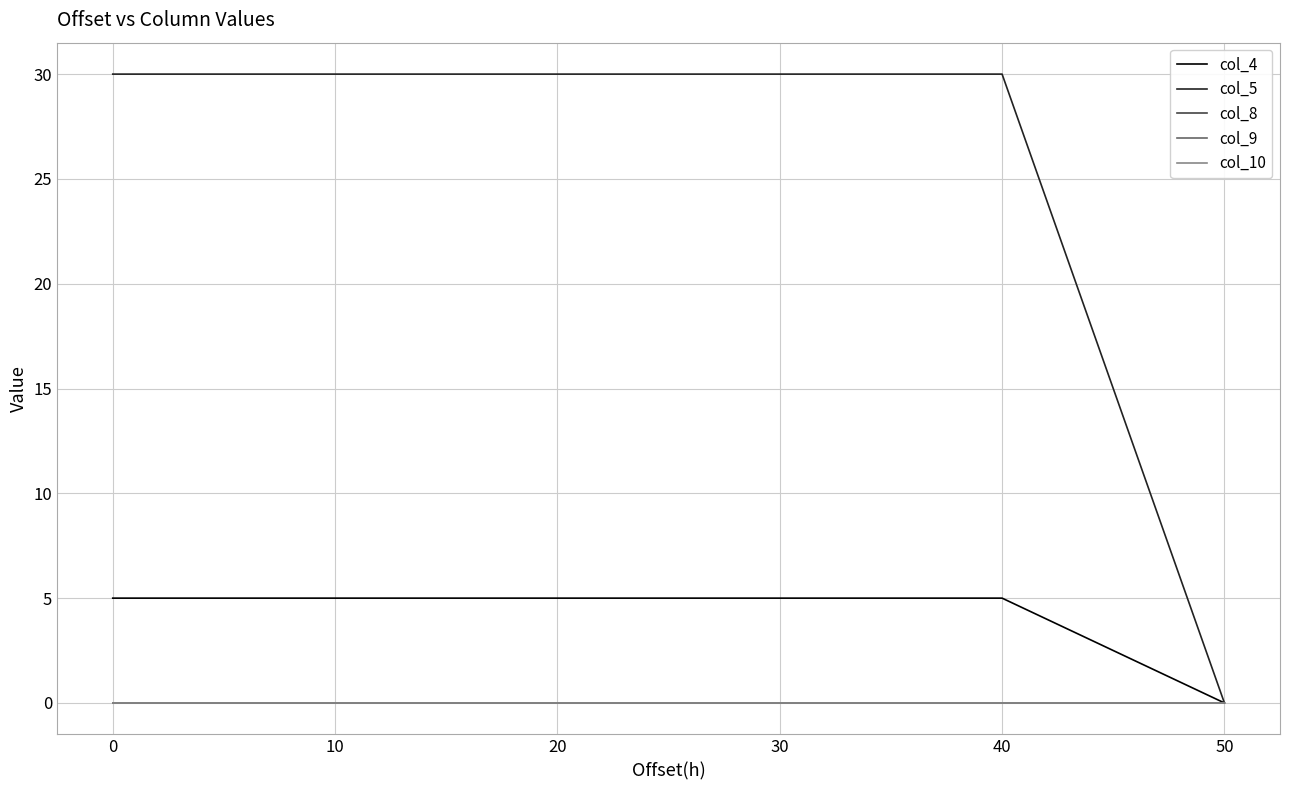

Does the chart display data point markers on the line(s)?

No